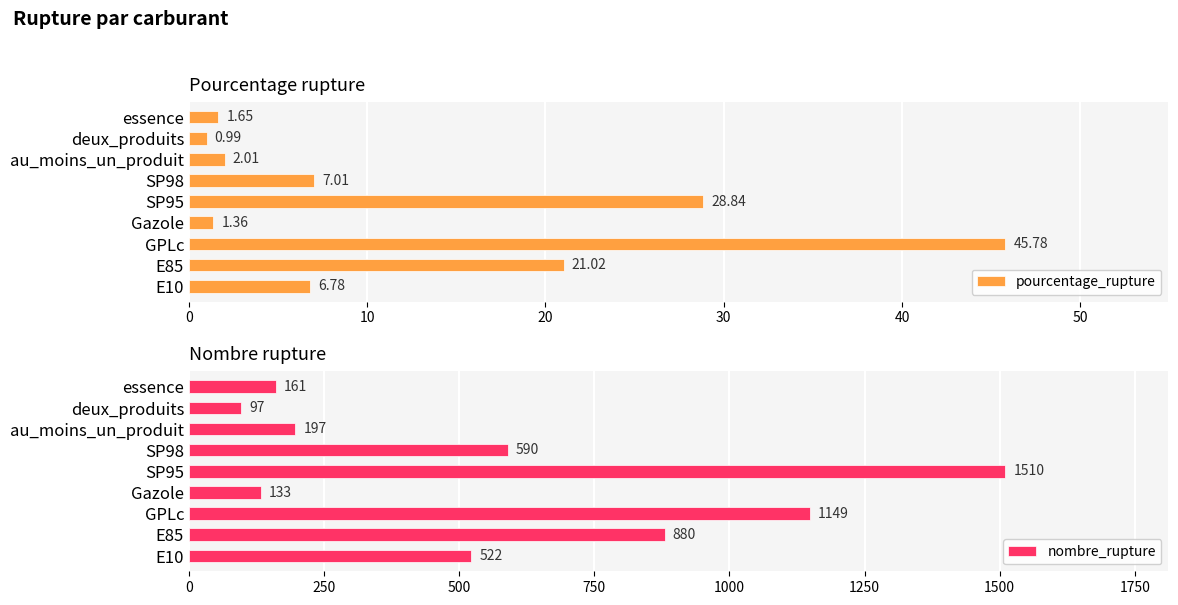

What is the highest value of the pourcentage_rupture series?

45.8